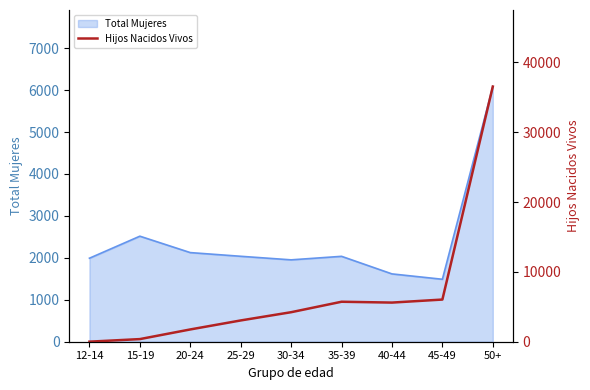

At which category does the chart reach its peak across all series?

50+